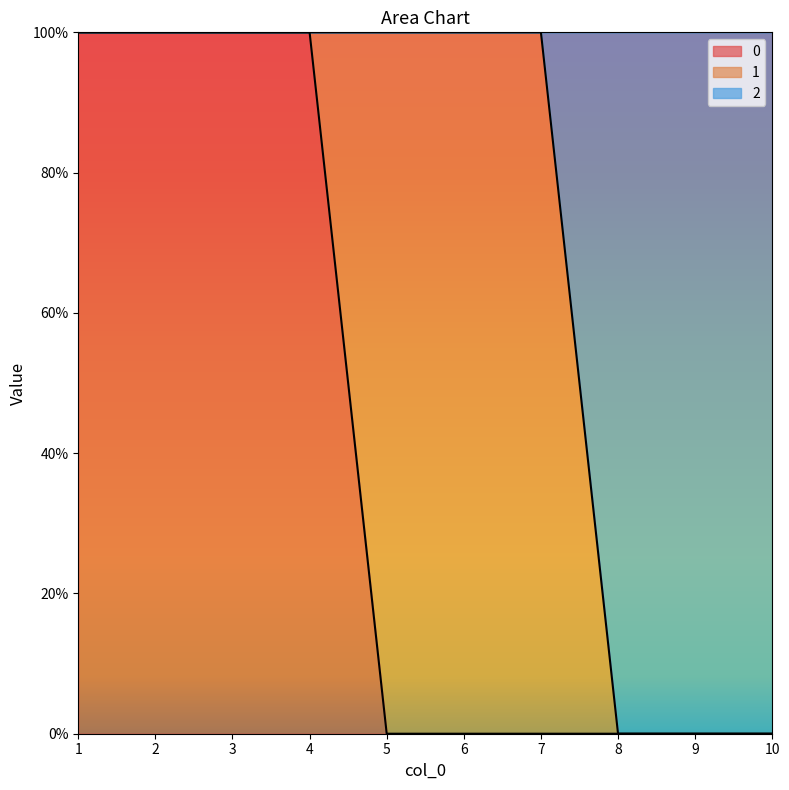

Which category has the highest value across all series?

1